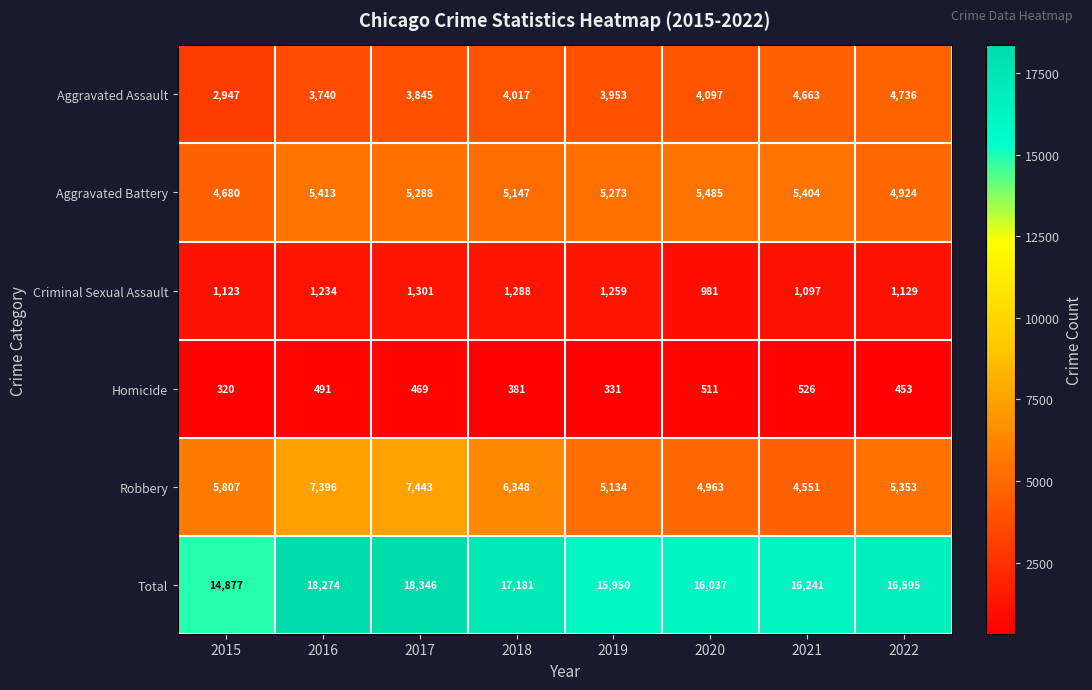

What is the average value of the Aggravated Assault series?

4000